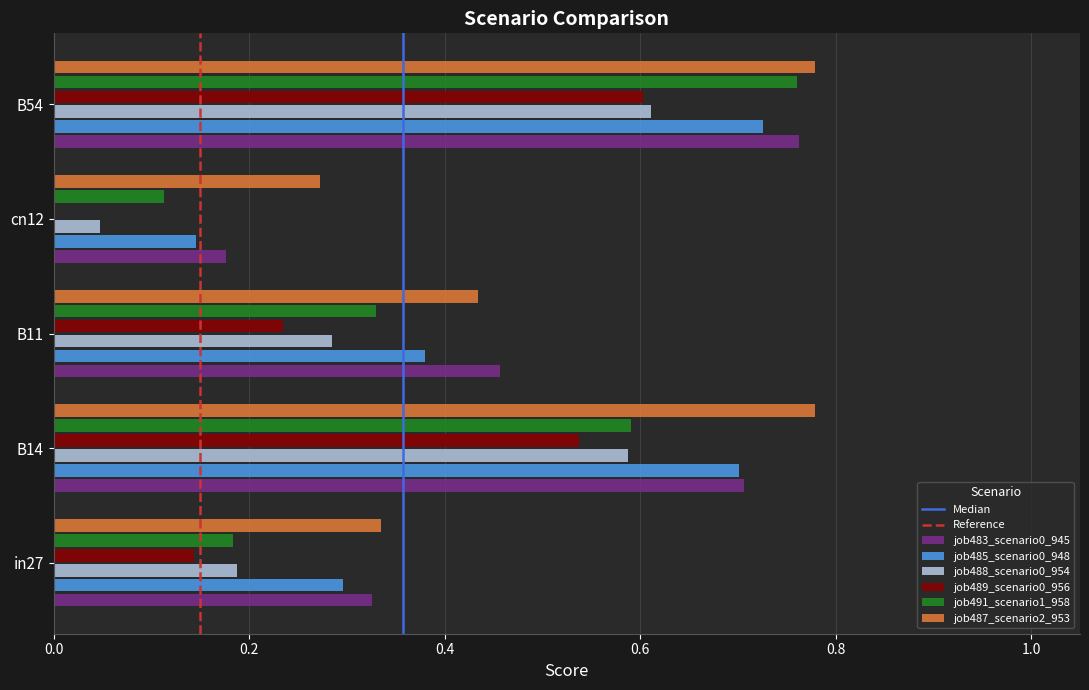

True or false: job487_scenario2_953 has a value of 0.2 at B54.

False